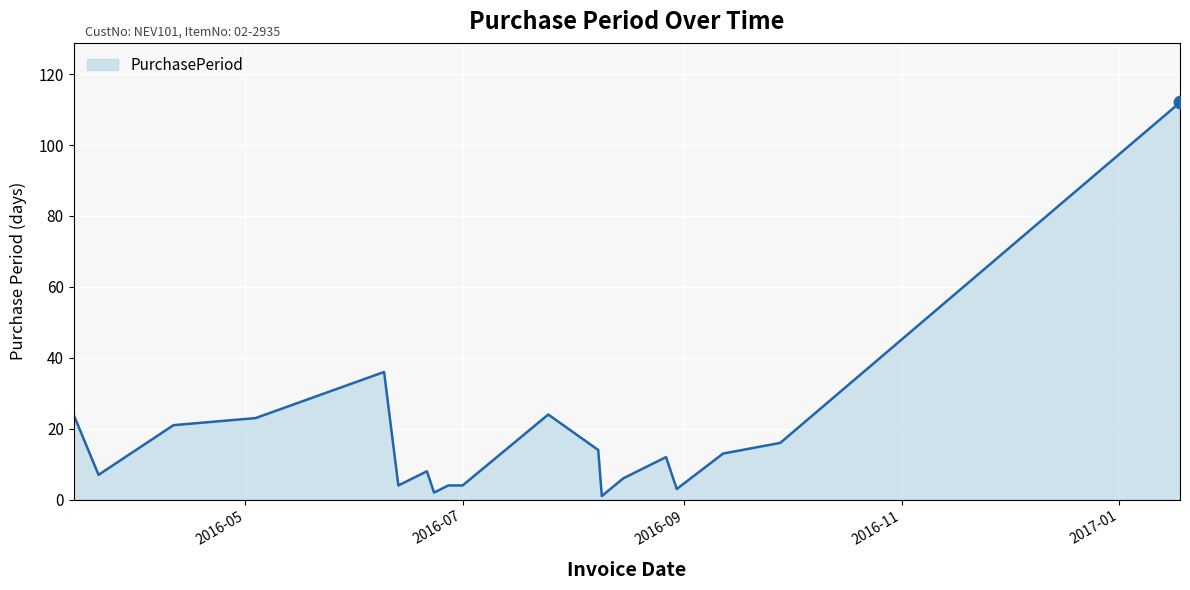

What is the difference between the maximum and minimum values?

111